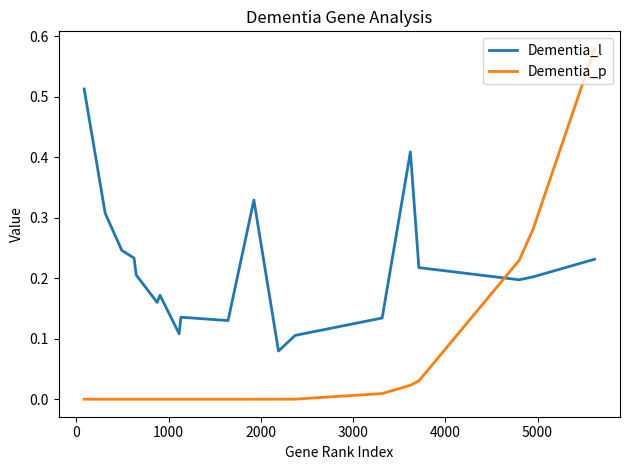

True or false: Dementia_p and Dementia_l cross at least once.

True